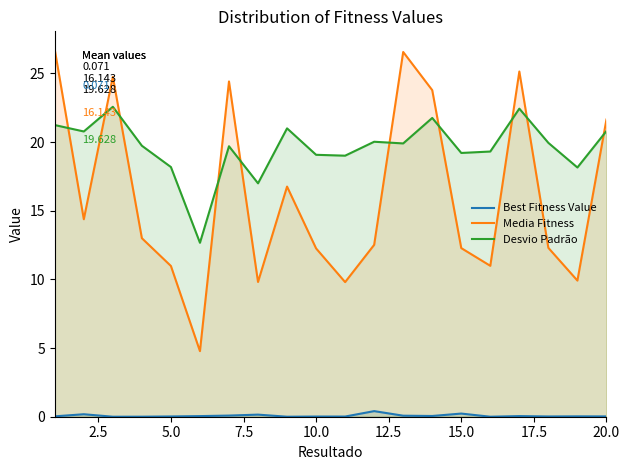

In Best Fitness Value, how many points are lower than both neighbors (excluding endpoints)?

6